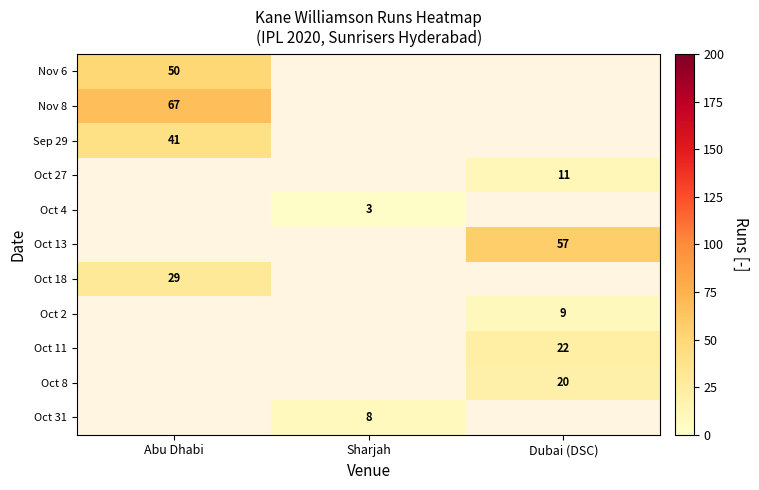

True or false: Oct 27 has a value of 8 at Dubai (DSC).

False